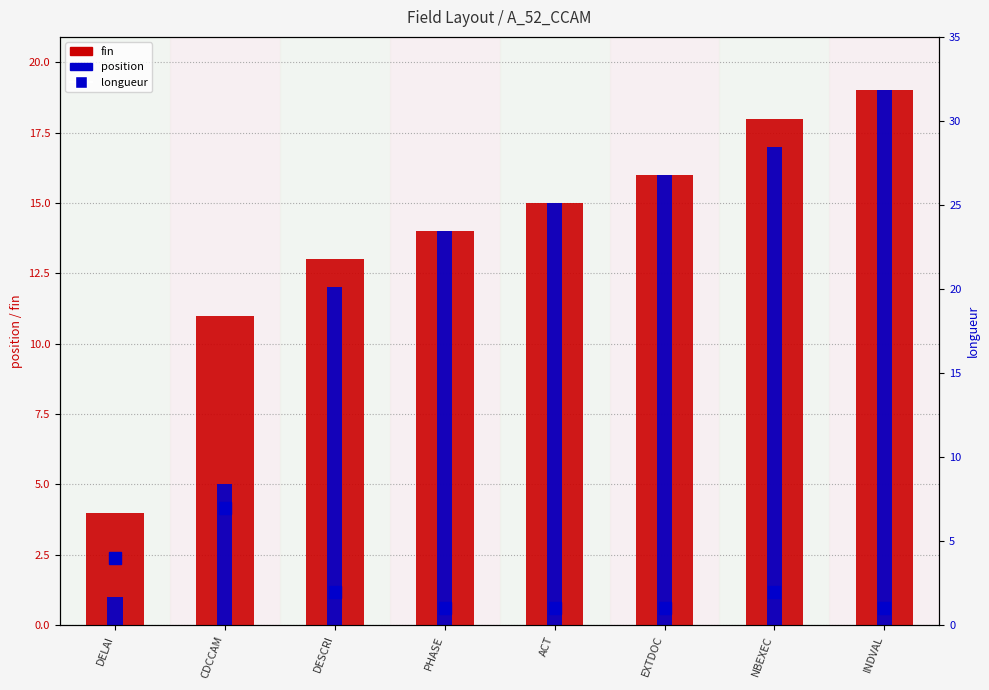

Is the value of position at ACT greater than the value of fin at DELAI?

Yes